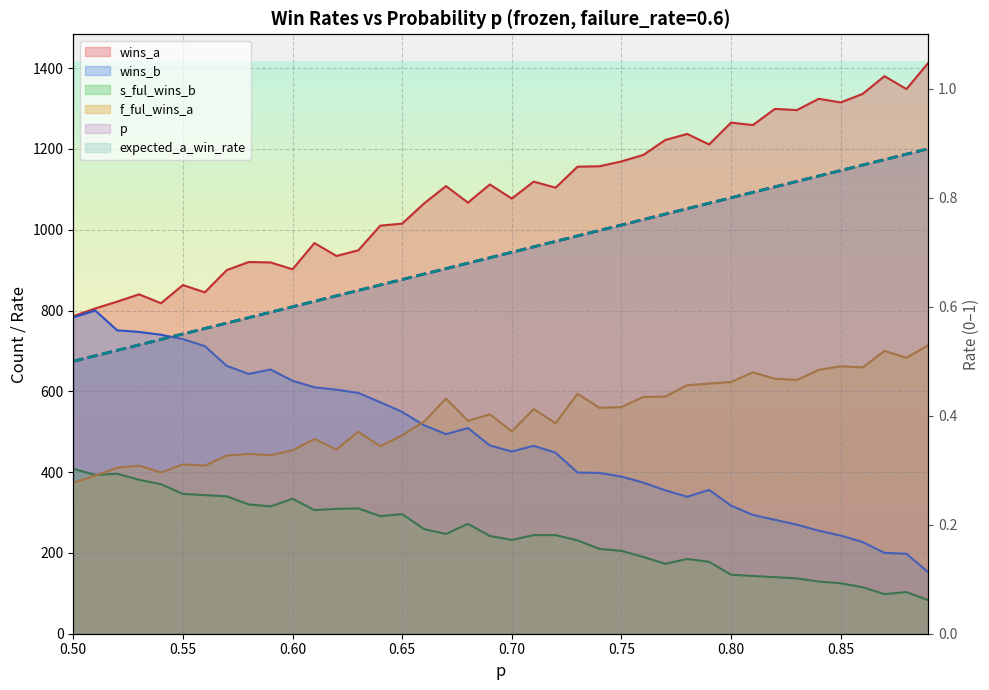

Which category has the lowest value across all series?

0.50